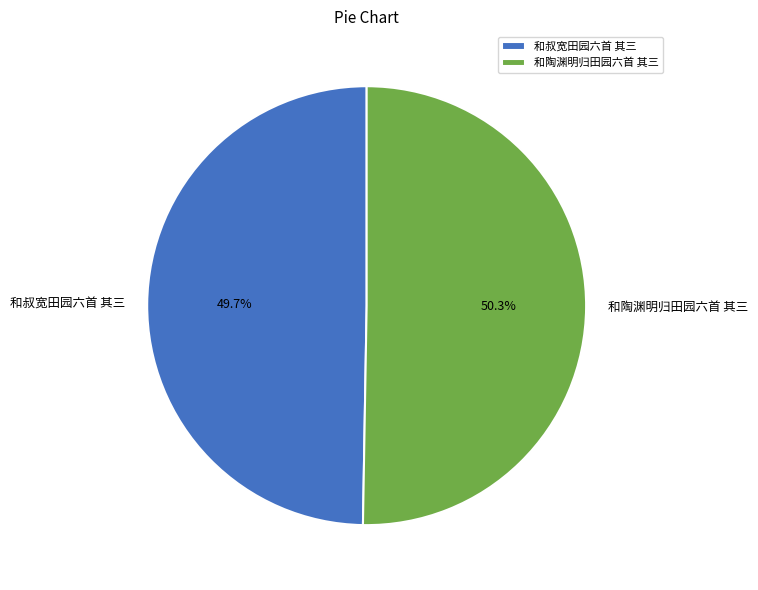

Is 和叔宽田园六首 其三 the majority of the pie?

No